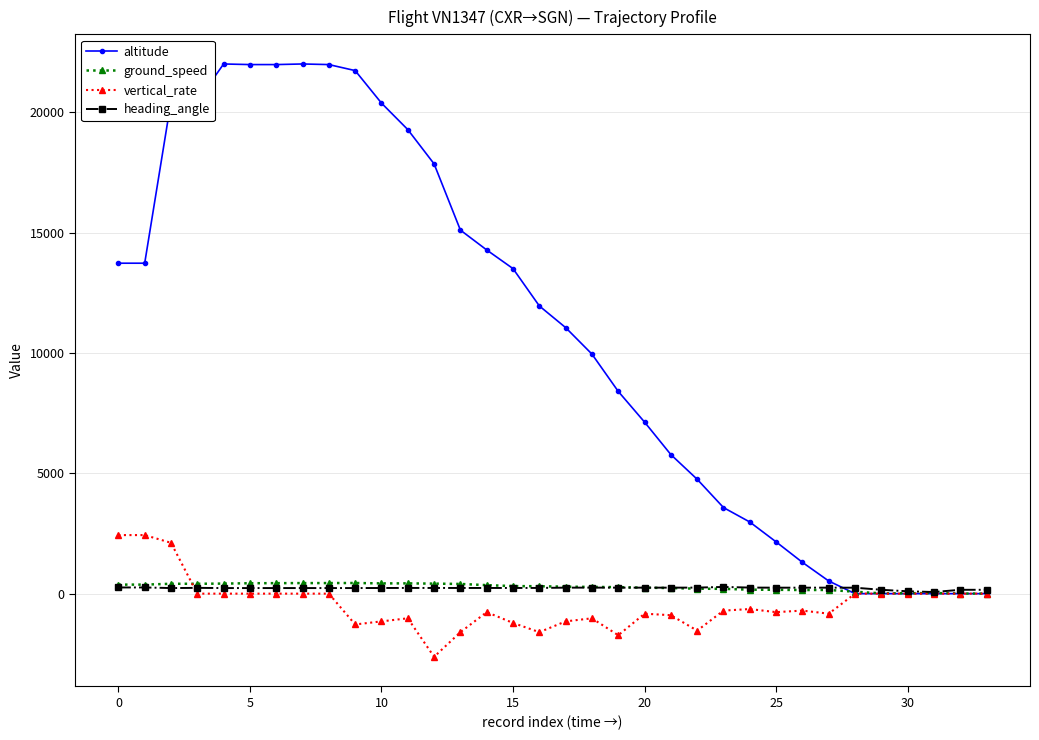

Which series has the largest range (max minus min)?

altitude